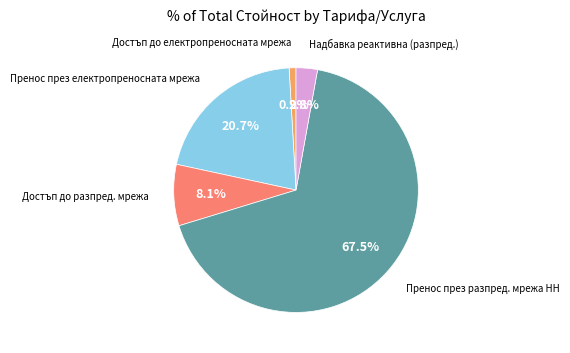

How many slices are in this pie chart?

5